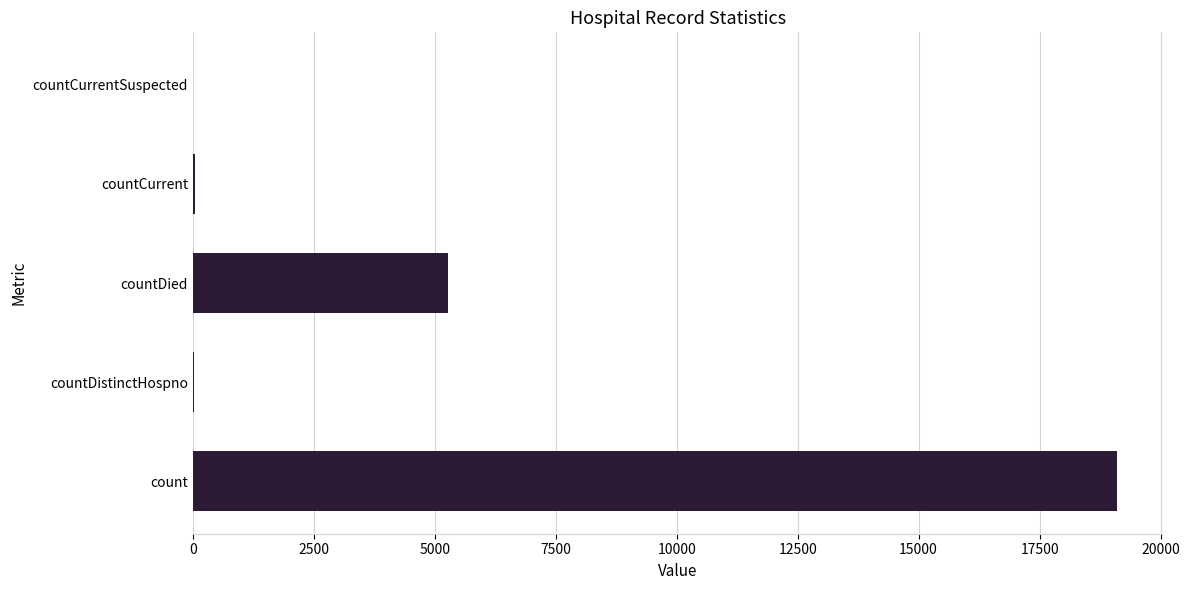

The value at countCurrentSuspected is 5846. True or false?

False